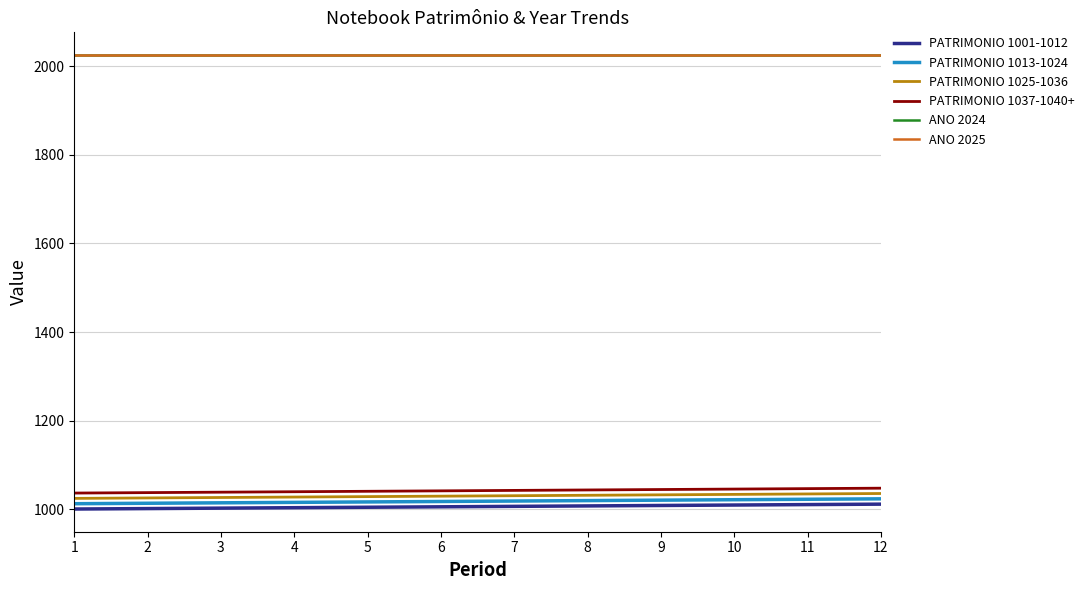

Read the PATRIMONIO 1025-1036 value at 11.

1035